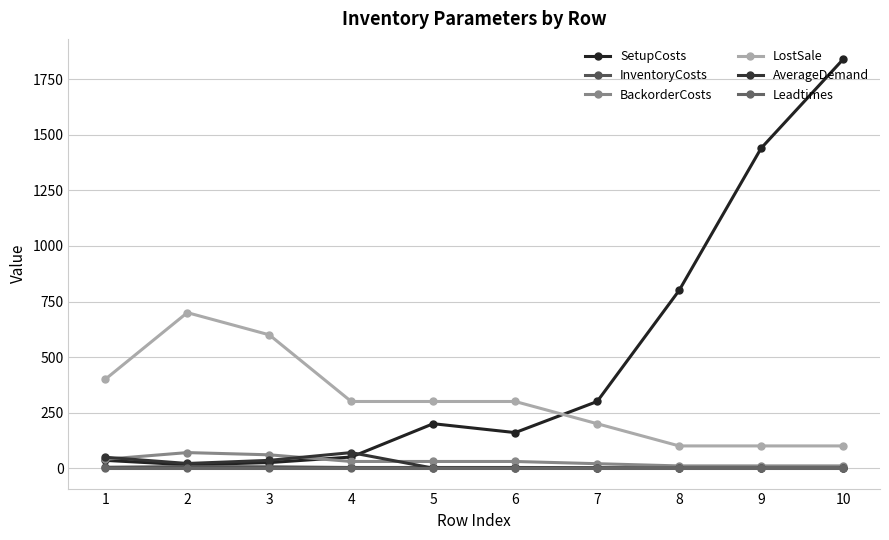

Which series changed the most between 7 and 10?

SetupCosts